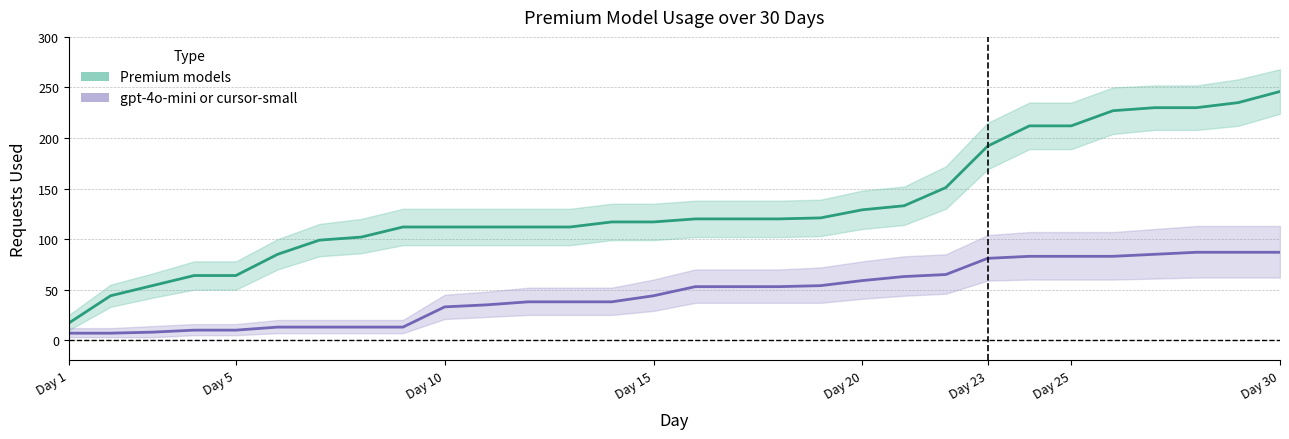

What are all the series names shown in the legend?

Premium models, gpt-4o-mini or cursor-small